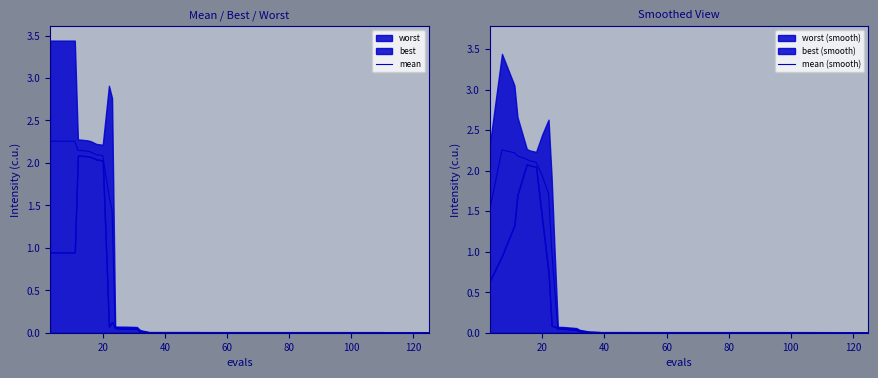

Reading right to left, extract all data points from this chart.

mean: 0.0	0.0	0.0	0.0	0.0	0.0	0.0	0.0	0.0	0.0	0.0	0.0	0.0	0.0	0.0	0.0	0.0	0.0	0.0	0.0	0.0	0.0	0.0	0.0	0.0	0.0	0.1	0.1	0.1	0.1	1.4	1.6	2.1	2.1	2.1	2.1	2.1	2.3	2.3	2.3
mean (smooth): 0.0	0.0	0.0	0.0	0.0	0.0	0.0	0.0	0.0	0.0	0.0	0.0	0.0	0.0	0.0	0.0	0.0	0.0	0.0	0.0	0.0	0.0	0.0	0.0	0.0	0.0	0.0	0.1	0.1	0.5	1.0	1.7	1.9	2.1	2.1	2.1	2.2	2.2	2.3	1.5